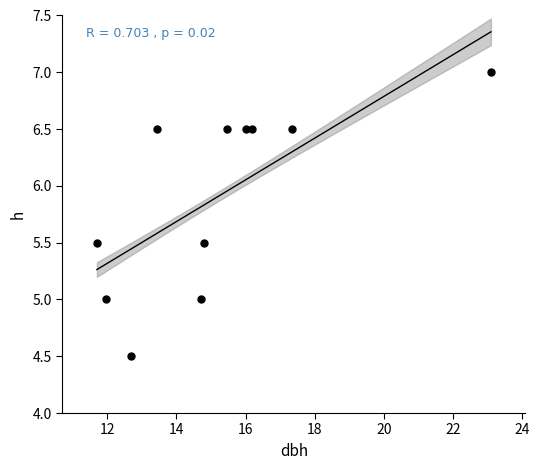

What is the range of X values (max minus min)?

11.4